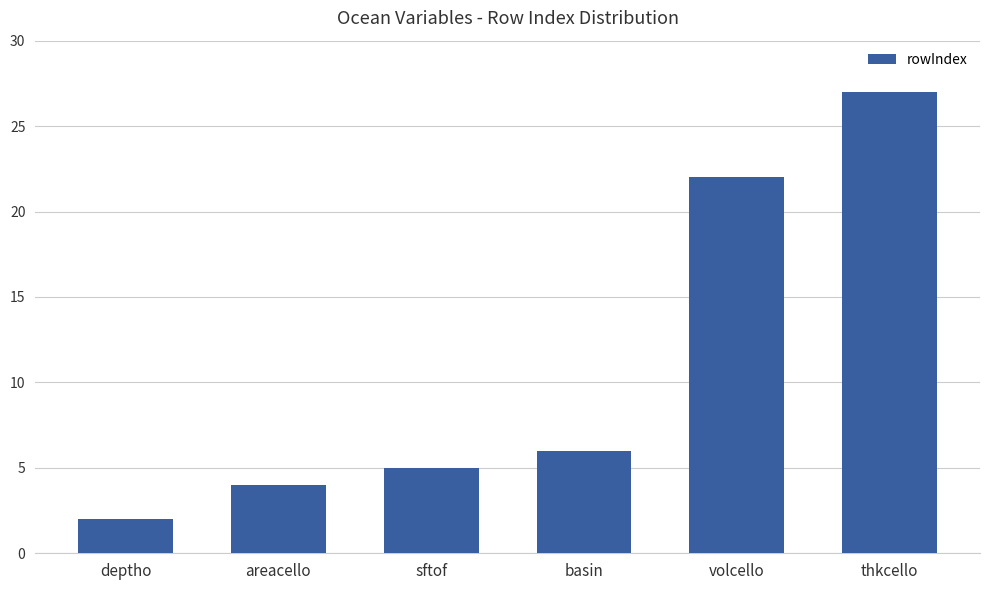

What is the greatest value displayed?

27